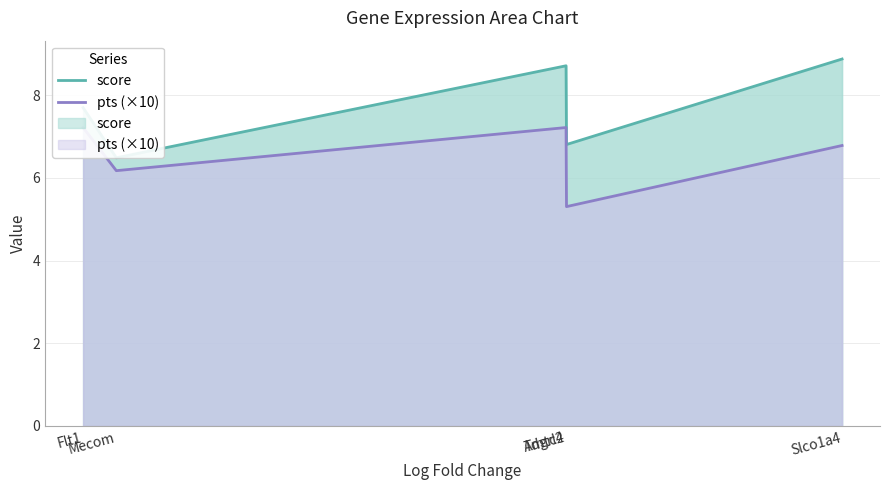

What is the difference between the pts (×10) values at Slco1a4 and Flt1?

0.4